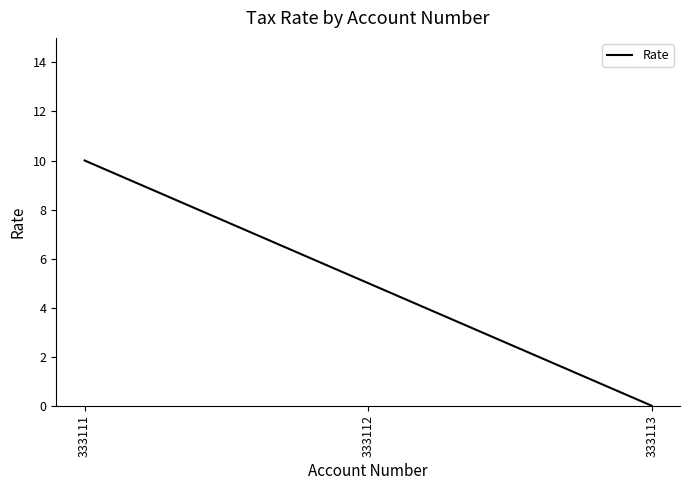

Reading left to right, transcribe all the data shown in this chart.

10	5	0